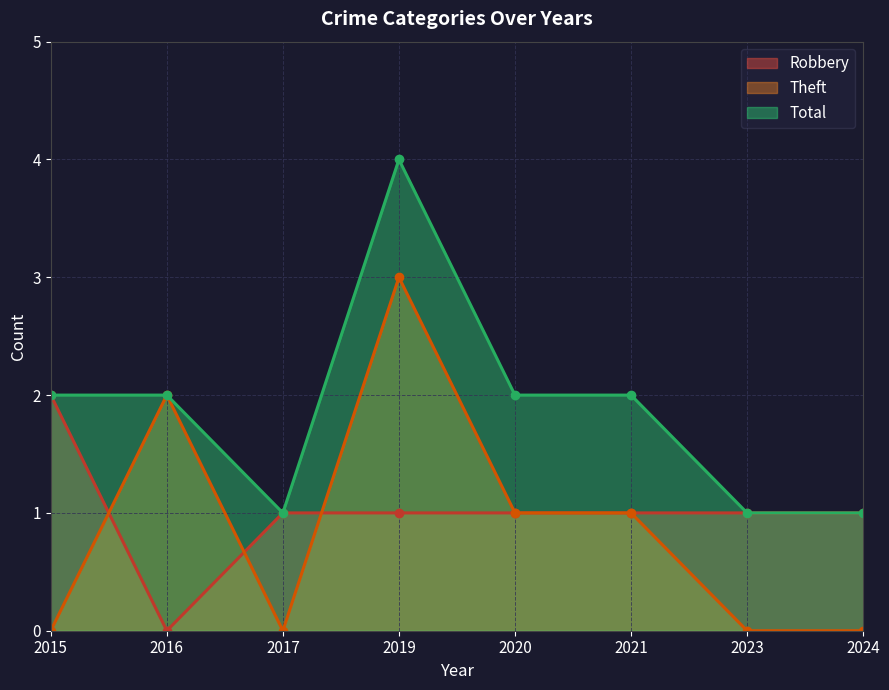

The value of Theft at 2020 is 2. True or false?

False